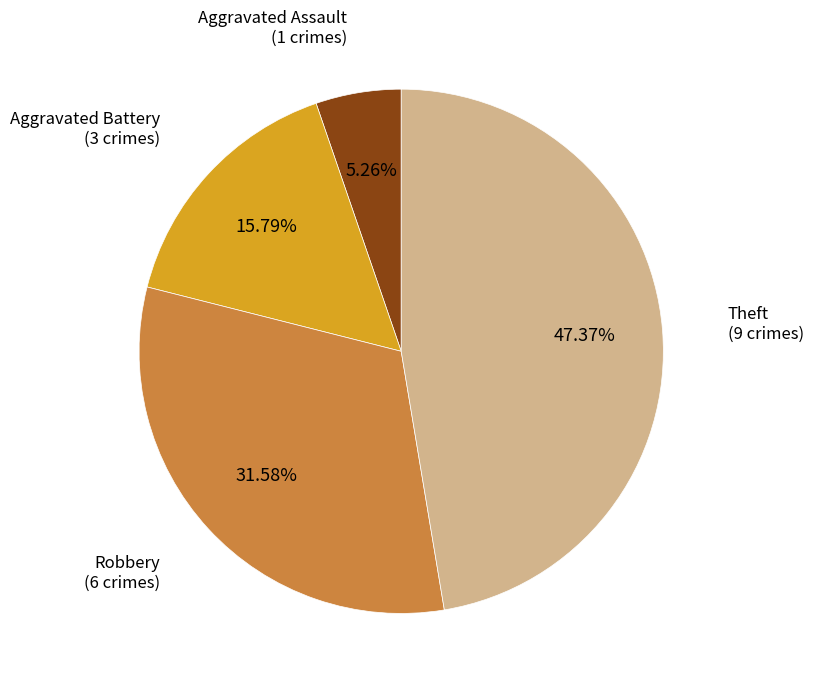

How many slices are in this pie chart?

4